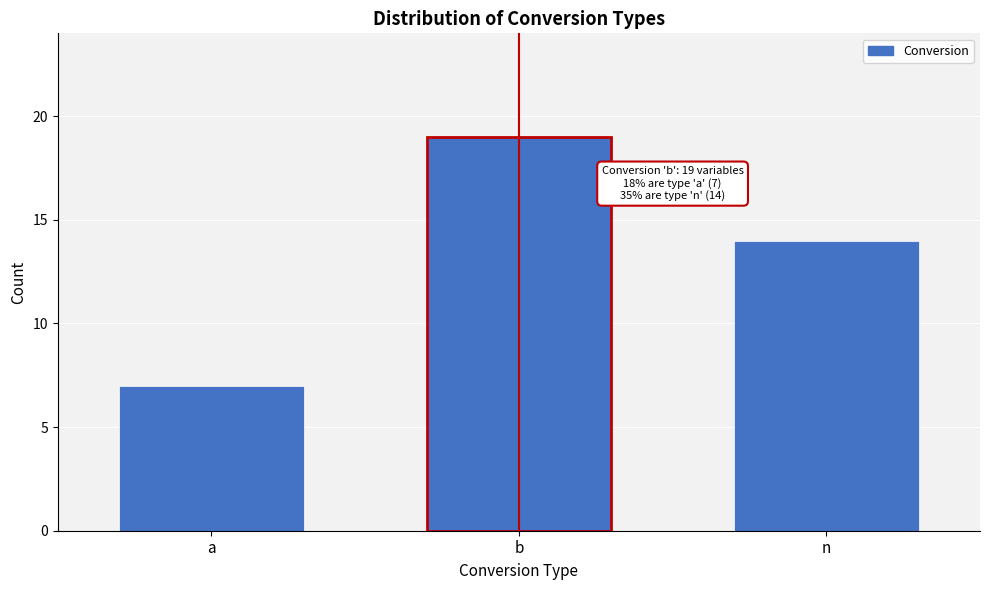

Reading right to left, list all the values displayed in this chart.

14	19	7